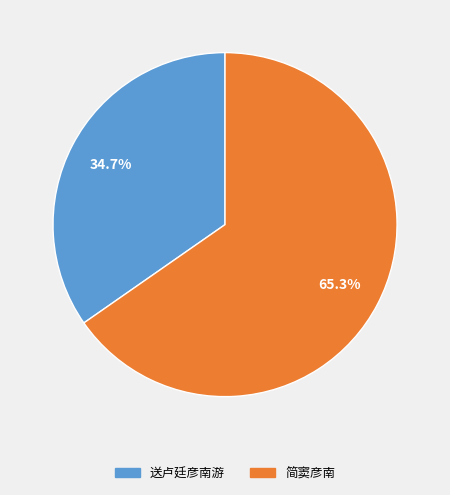

What percentage is the 送卢廷彦南游 slice, to the nearest percent?

35%